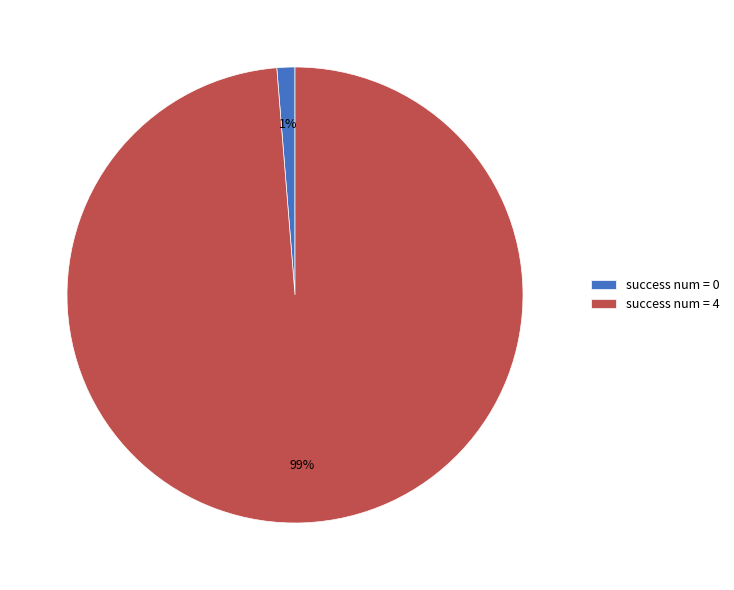

How many segments does this pie chart have?

2